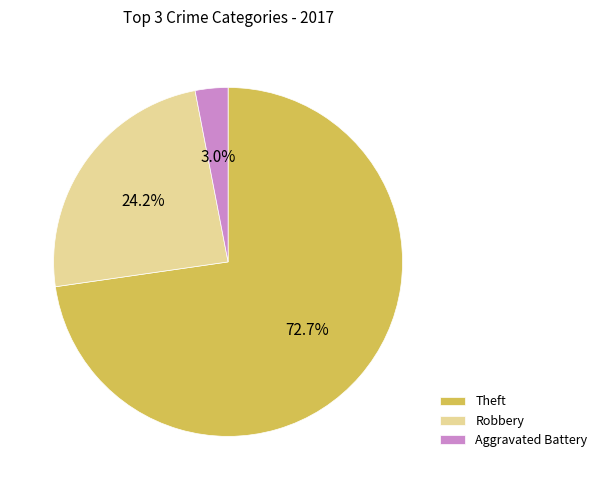

Count the number of slices in the pie.

3